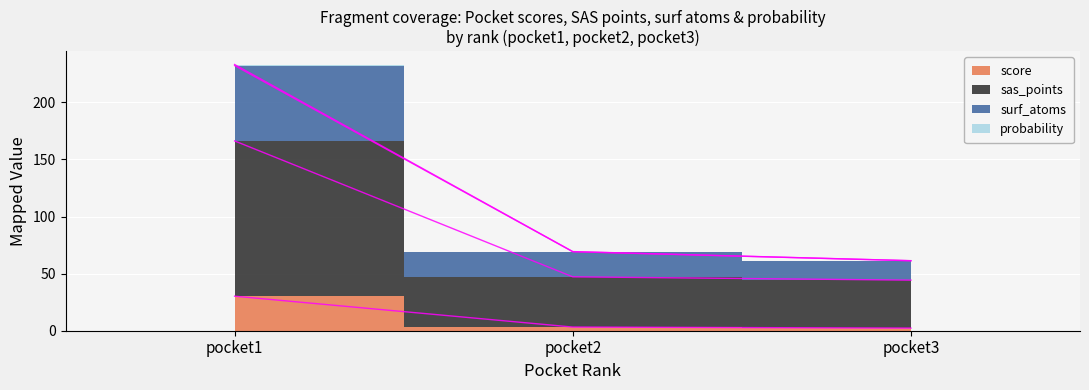

What is the value of the sas_points point at the 3rd from the left?

44.3